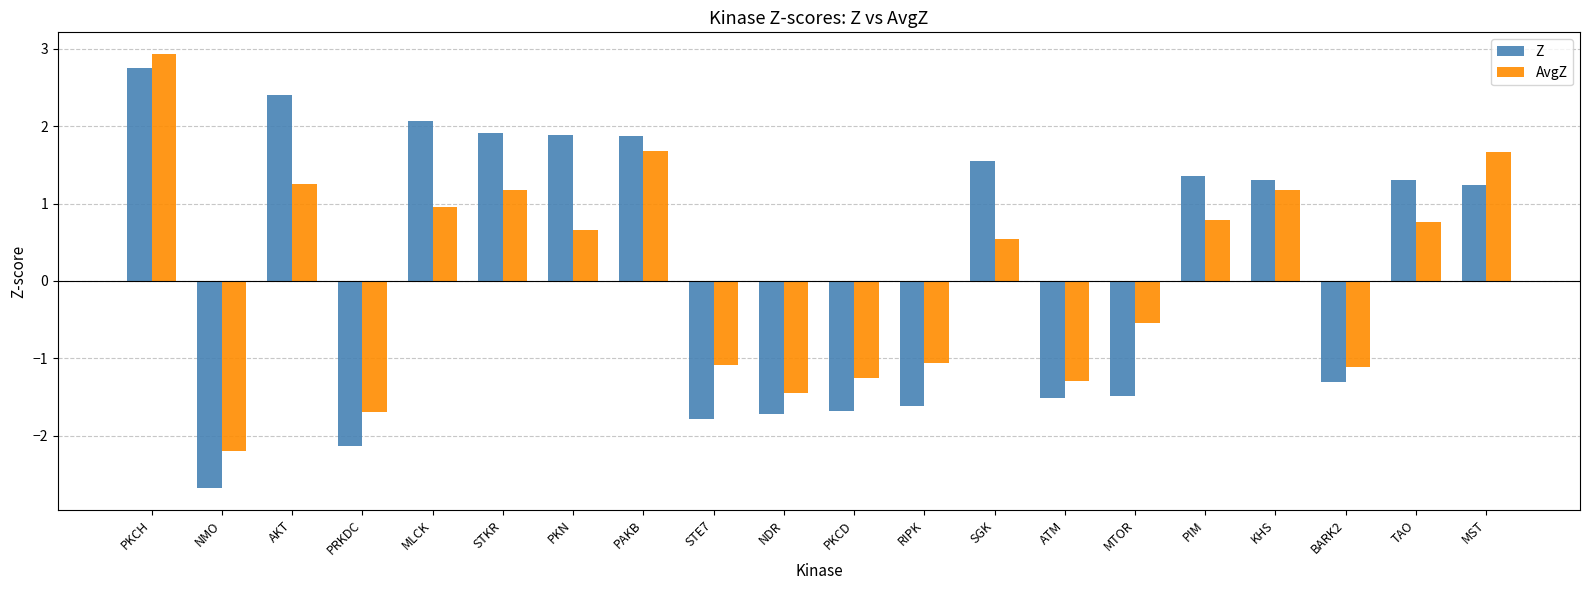

What value does the AvgZ series have at KHS?

1.2